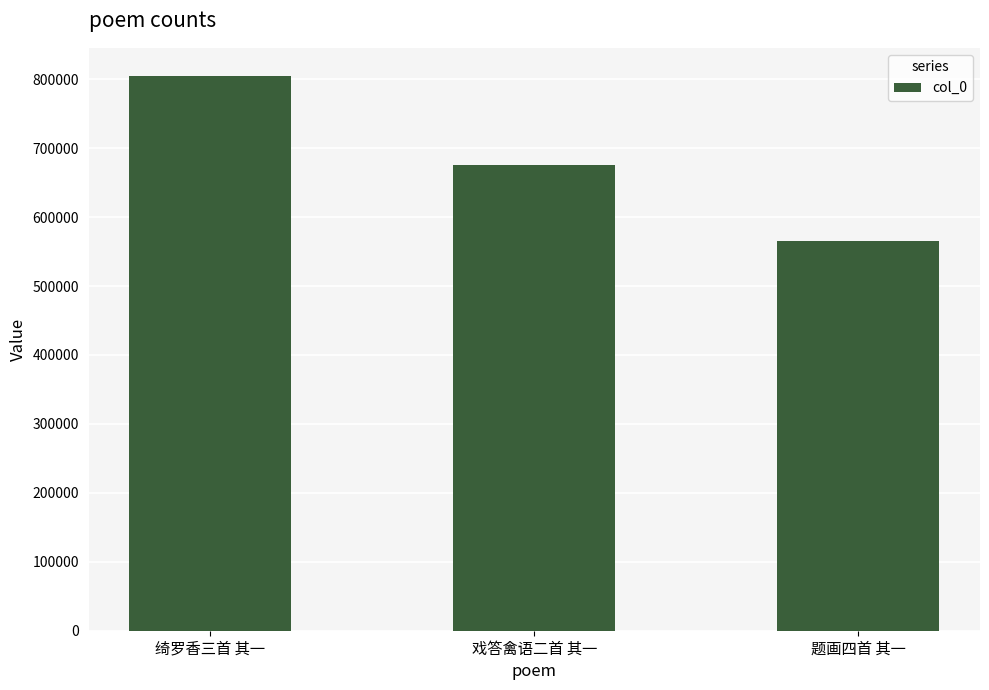

Reading right to left, extract all data points from this chart.

题画四首 其一=565266	戏答禽语二首 其一=675581	绮罗香三首 其一=805262